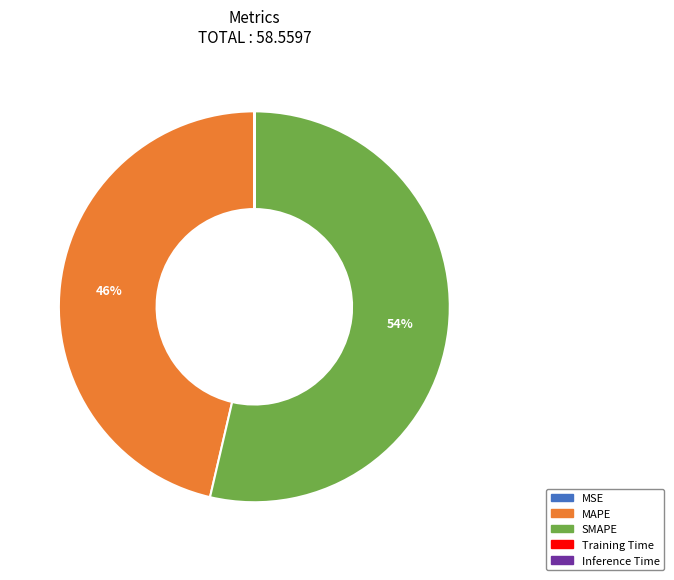

Does any single category account for the majority?

Yes